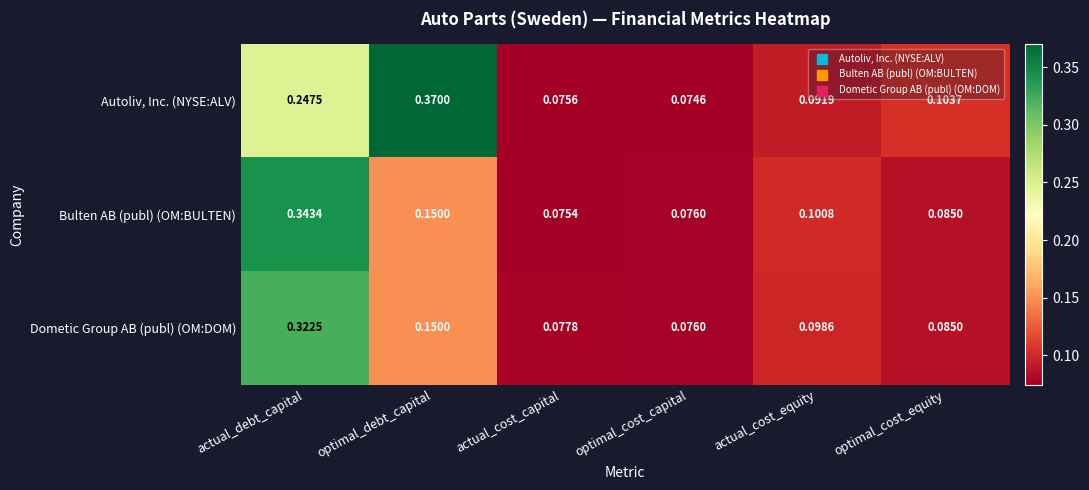

At which category is the sum across all series the highest?

actual_debt_capital